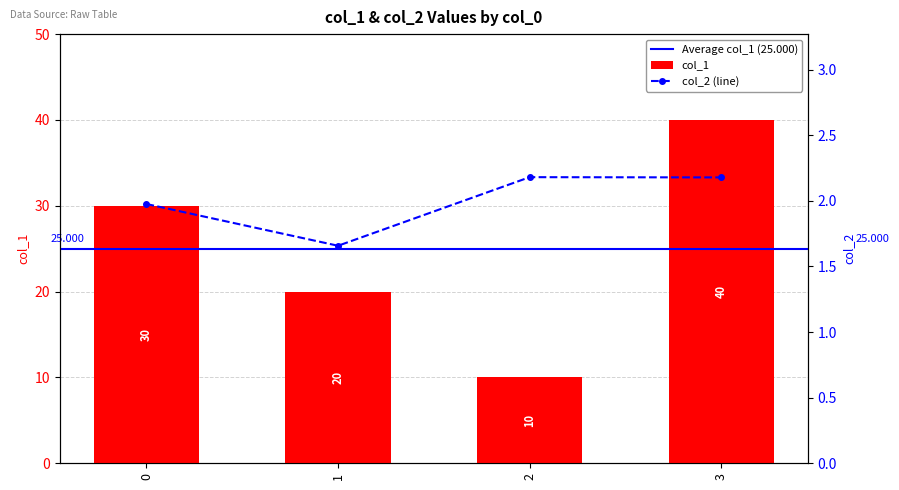

Which series changed the most between 0 and 1?

col_1